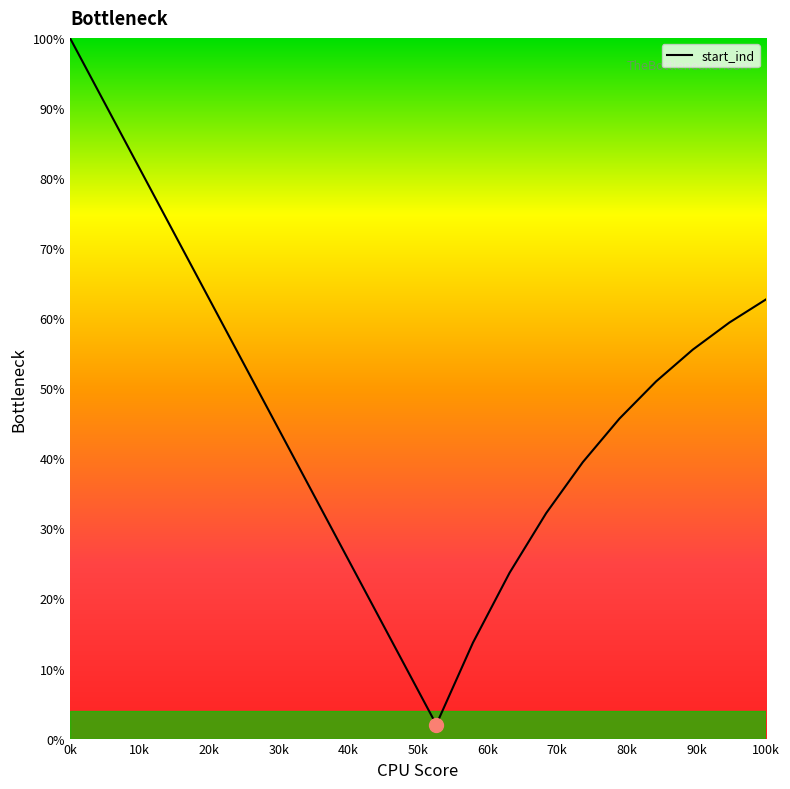

What is the maximum value shown in the chart?

100.0